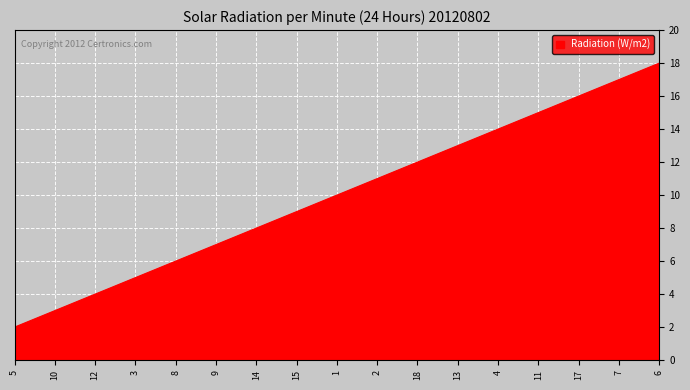

What is the difference between the maximum and minimum values?

16